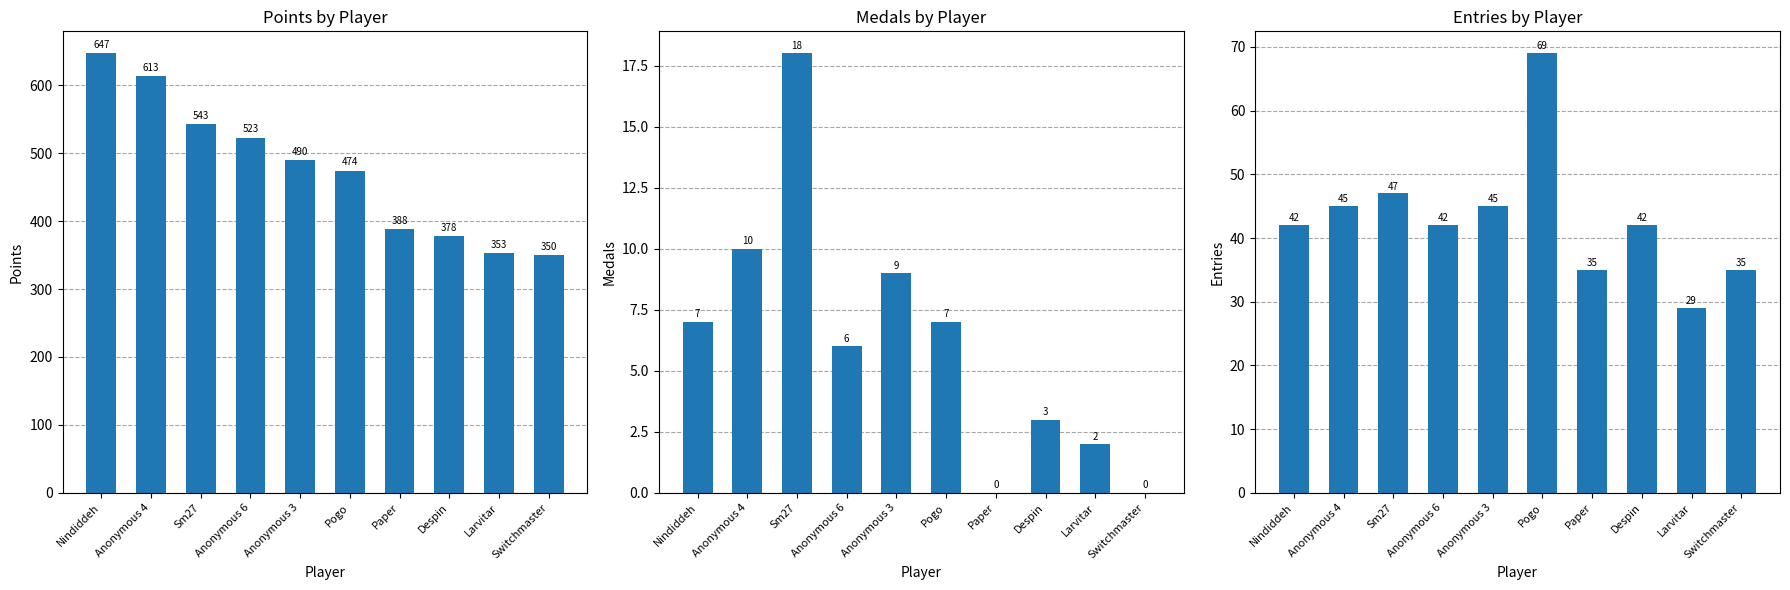

Are the bars horizontal?

No